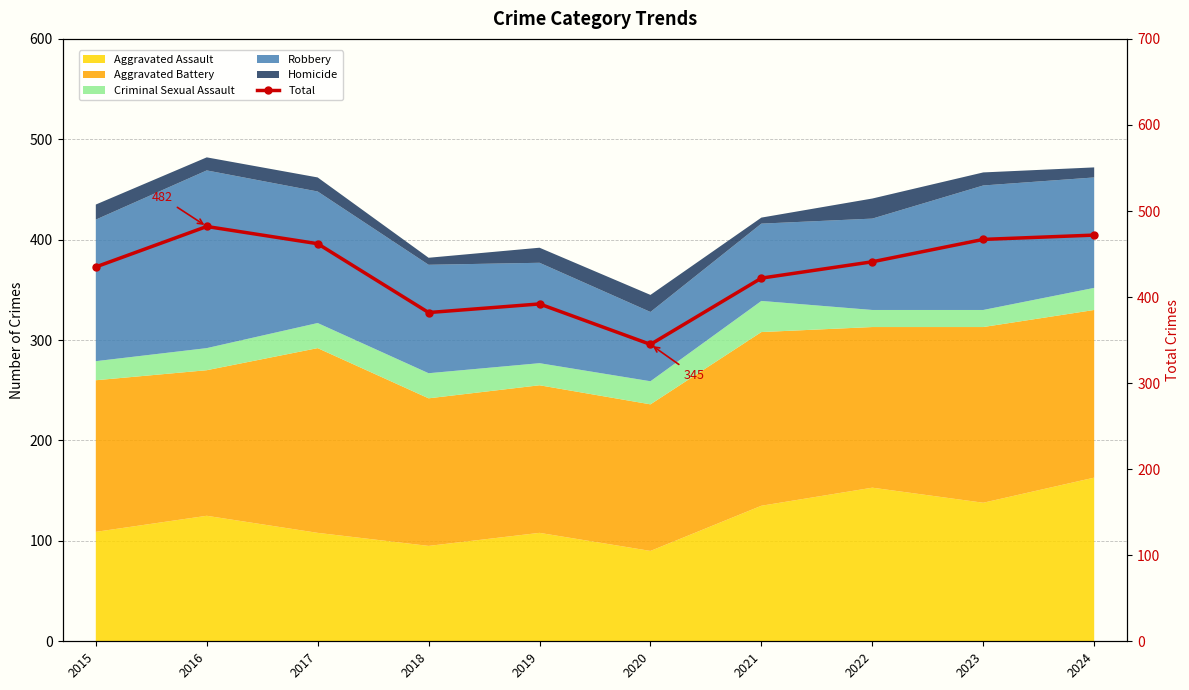

How many lines are shown in the chart?

1